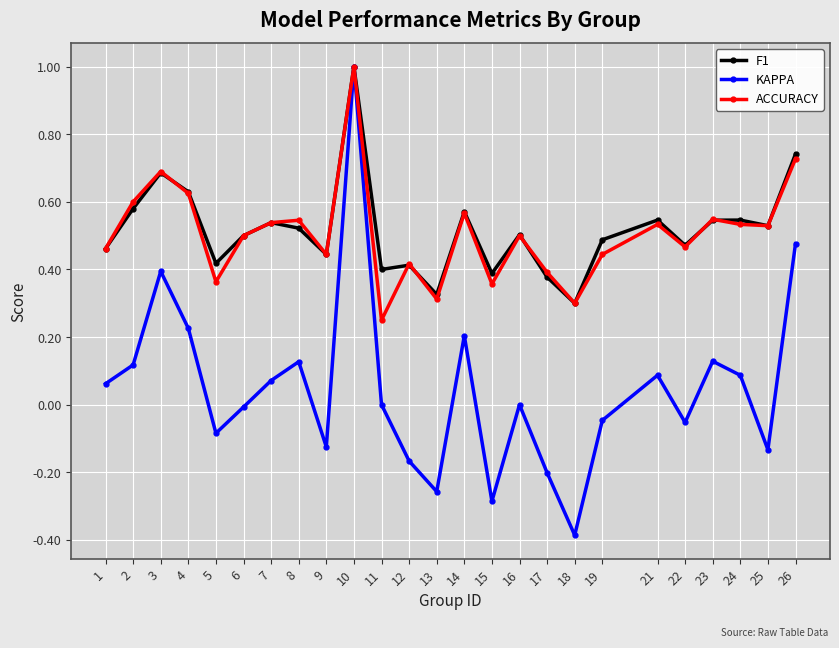

At which category does F1 reach its first local valley?

5